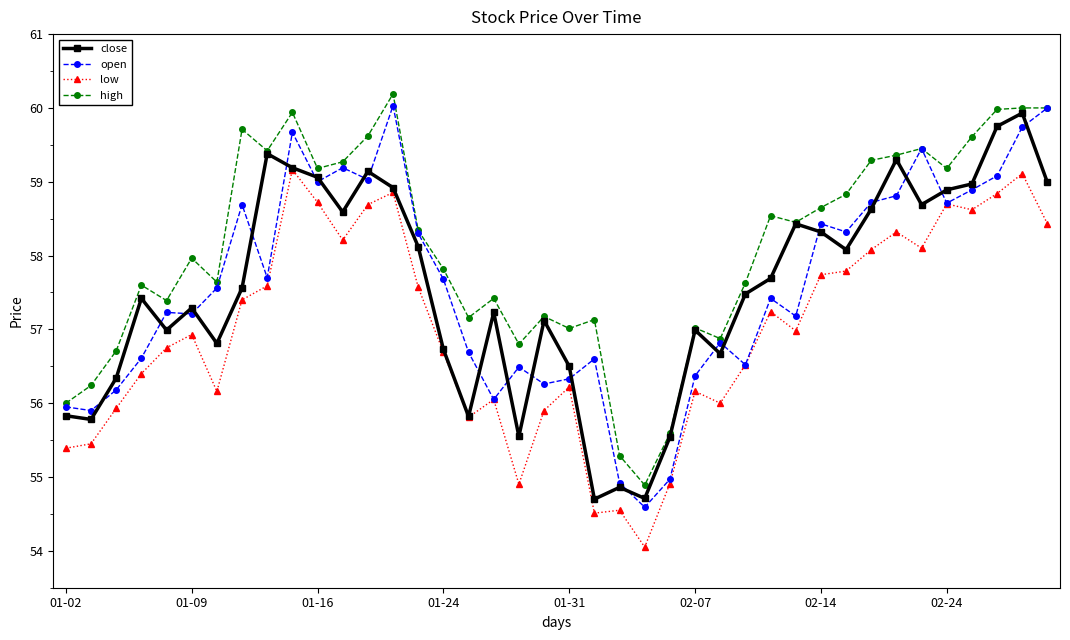

True or false: low and high cross at least once.

False